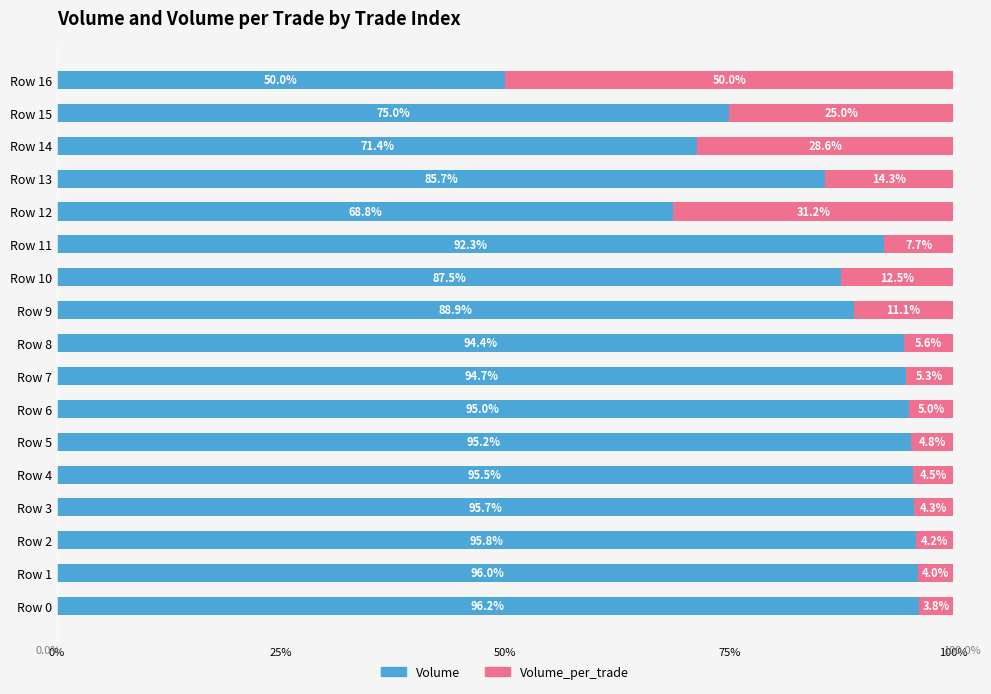

List the labels in order of Volume value, largest first.

Row 0, Row 1, Row 2, Row 3, Row 4, Row 5, Row 6, Row 7, Row 8, Row 11, Row 9, Row 10, Row 13, Row 15, Row 14, Row 12, Row 16